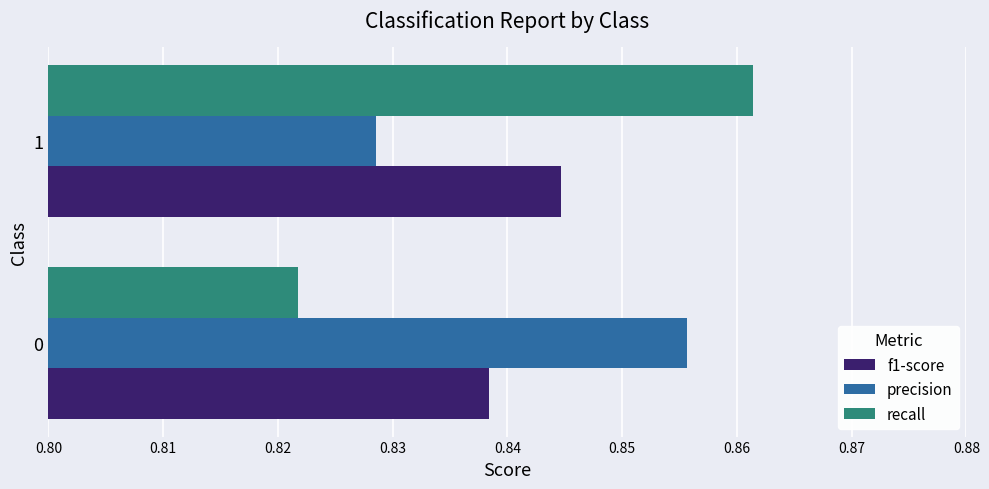

What is the total value across all series at 1?

2.5